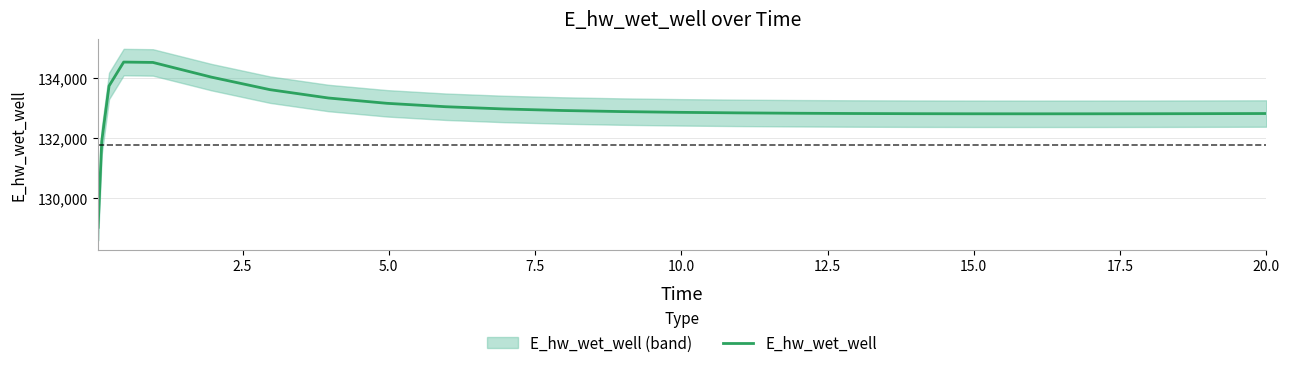

How many distinct data groups are displayed?

1